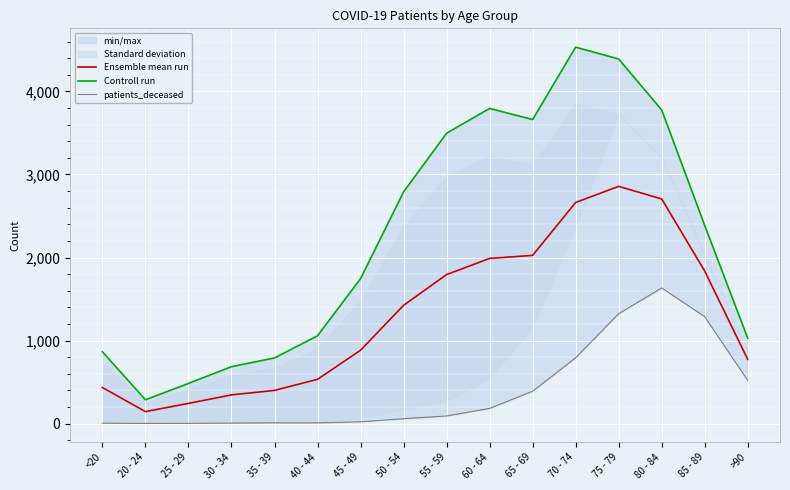

Where is Ensemble mean run nearest to the value 1500?

50 - 54